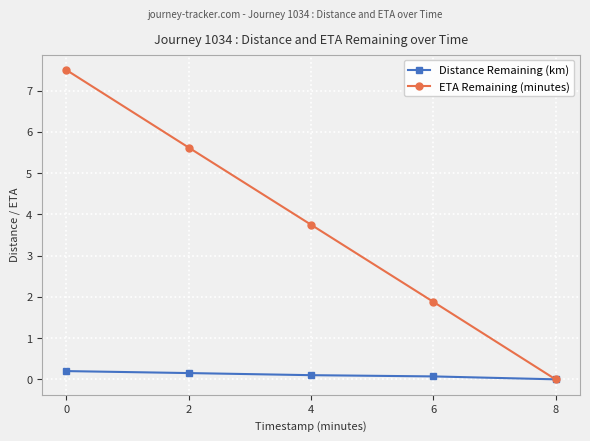

Which series has the largest total across all categories?

ETA Remaining (minutes)